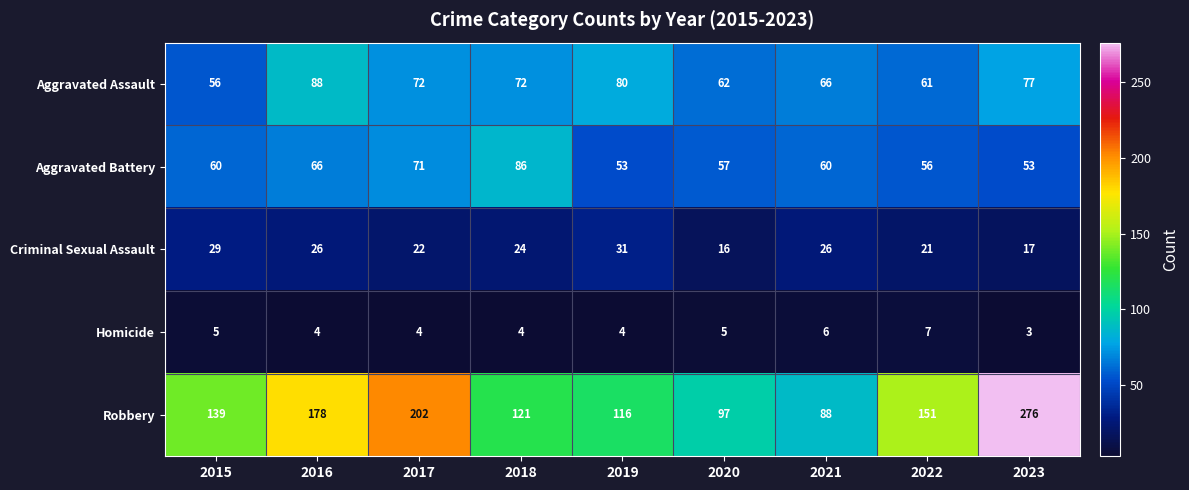

Which series has the largest range (max minus min)?

Robbery